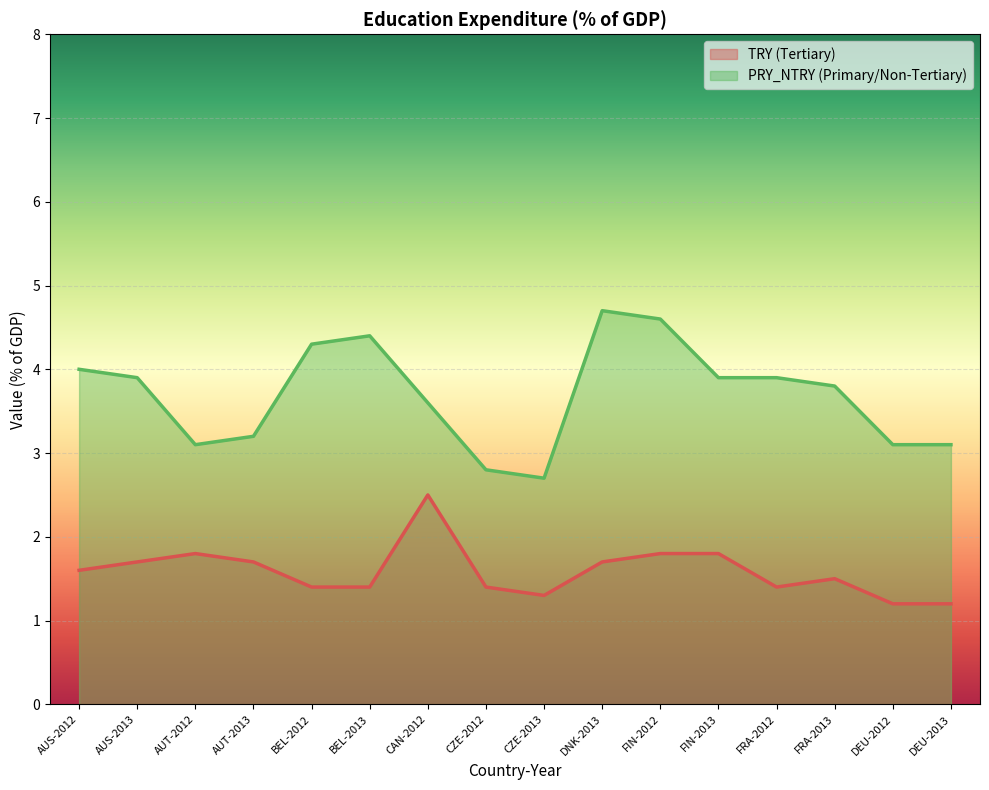

What is the value of the PRY_NTRY (Primary/Non-Tertiary) point at the 8th from the left?

2.8